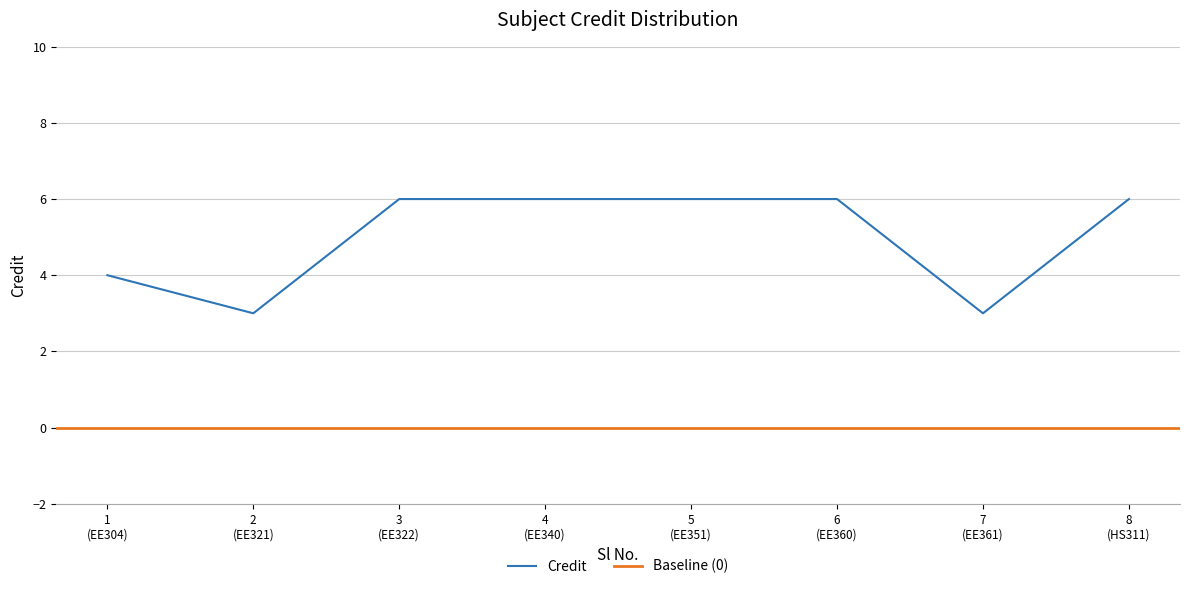

What is the value of the 3rd point from the left?

6